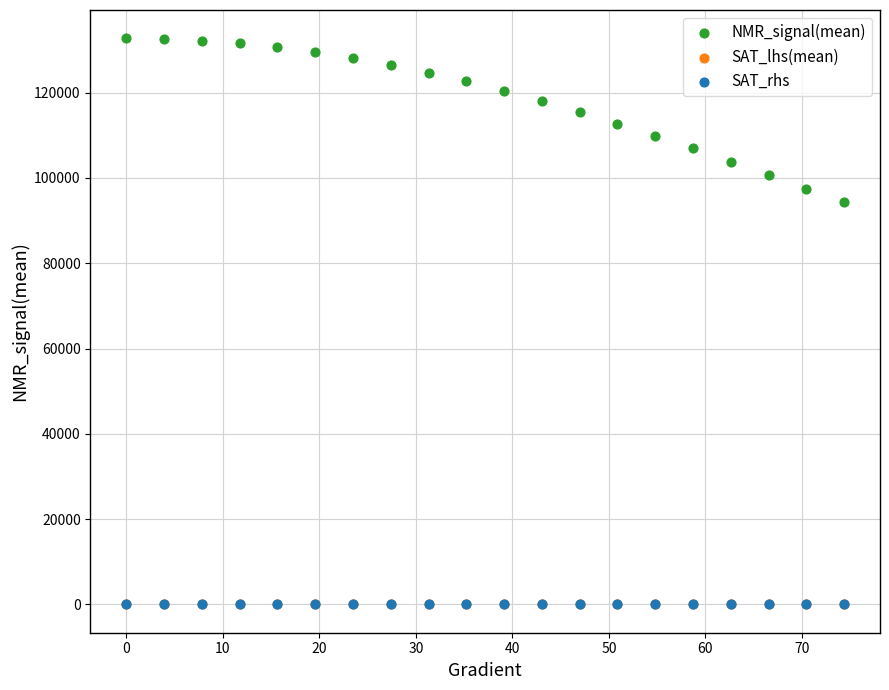

Which series has the largest Y range (max minus min)?

NMR_signal(mean)